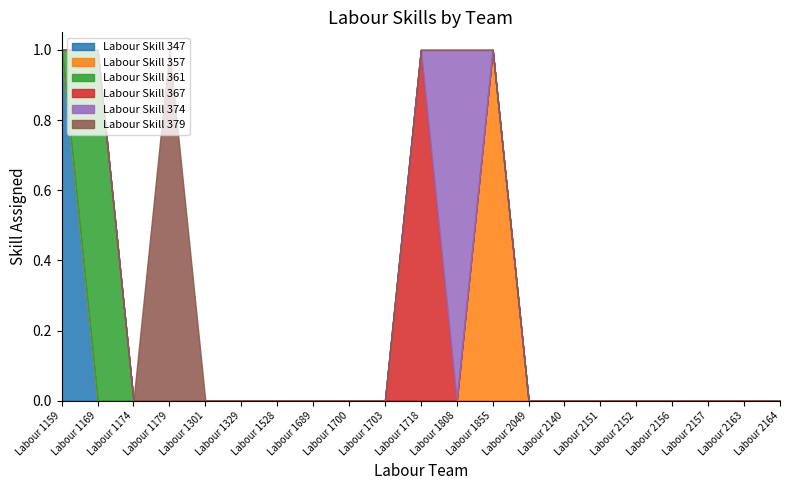

Reading left to right, extract all data points from this chart.

Labour Skill 347: Labour 1159=1	Labour 1169=0	Labour 1174=0	Labour 1179=0	Labour 1301=0	Labour 1329=0	Labour 1528=0	Labour 1689=0	Labour 1700=0	Labour 1703=0	Labour 1718=0	Labour 1808=0	Labour 1855=0	Labour 2049=0	Labour 2140=0	Labour 2151=0	Labour 2152=0	Labour 2156=0	Labour 2157=0	Labour 2163=0	Labour 2164=0
Labour Skill 357: Labour 1159=0	Labour 1169=0	Labour 1174=0	Labour 1179=0	Labour 1301=0	Labour 1329=0	Labour 1528=0	Labour 1689=0	Labour 1700=0	Labour 1703=0	Labour 1718=0	Labour 1808=0	Labour 1855=1	Labour 2049=0	Labour 2140=0	Labour 2151=0	Labour 2152=0	Labour 2156=0	Labour 2157=0	Labour 2163=0	Labour 2164=0
Labour Skill 361: Labour 1159=0	Labour 1169=1	Labour 1174=0	Labour 1179=0	Labour 1301=0	Labour 1329=0	Labour 1528=0	Labour 1689=0	Labour 1700=0	Labour 1703=0	Labour 1718=0	Labour 1808=0	Labour 1855=0	Labour 2049=0	Labour 2140=0	Labour 2151=0	Labour 2152=0	Labour 2156=0	Labour 2157=0	Labour 2163=0	Labour 2164=0
Labour Skill 367: Labour 1159=0	Labour 1169=0	Labour 1174=0	Labour 1179=0	Labour 1301=0	Labour 1329=0	Labour 1528=0	Labour 1689=0	Labour 1700=0	Labour 1703=0	Labour 1718=1	Labour 1808=0	Labour 1855=0	Labour 2049=0	Labour 2140=0	Labour 2151=0	Labour 2152=0	Labour 2156=0	Labour 2157=0	Labour 2163=0	Labour 2164=0
Labour Skill 374: Labour 1159=0	Labour 1169=0	Labour 1174=0	Labour 1179=0	Labour 1301=0	Labour 1329=0	Labour 1528=0	Labour 1689=0	Labour 1700=0	Labour 1703=0	Labour 1718=0	Labour 1808=1	Labour 1855=0	Labour 2049=0	Labour 2140=0	Labour 2151=0	Labour 2152=0	Labour 2156=0	Labour 2157=0	Labour 2163=0	Labour 2164=0
Labour Skill 379: Labour 1159=0	Labour 1169=0	Labour 1174=0	Labour 1179=1	Labour 1301=0	Labour 1329=0	Labour 1528=0	Labour 1689=0	Labour 1700=0	Labour 1703=0	Labour 1718=0	Labour 1808=0	Labour 1855=0	Labour 2049=0	Labour 2140=0	Labour 2151=0	Labour 2152=0	Labour 2156=0	Labour 2157=0	Labour 2163=0	Labour 2164=0